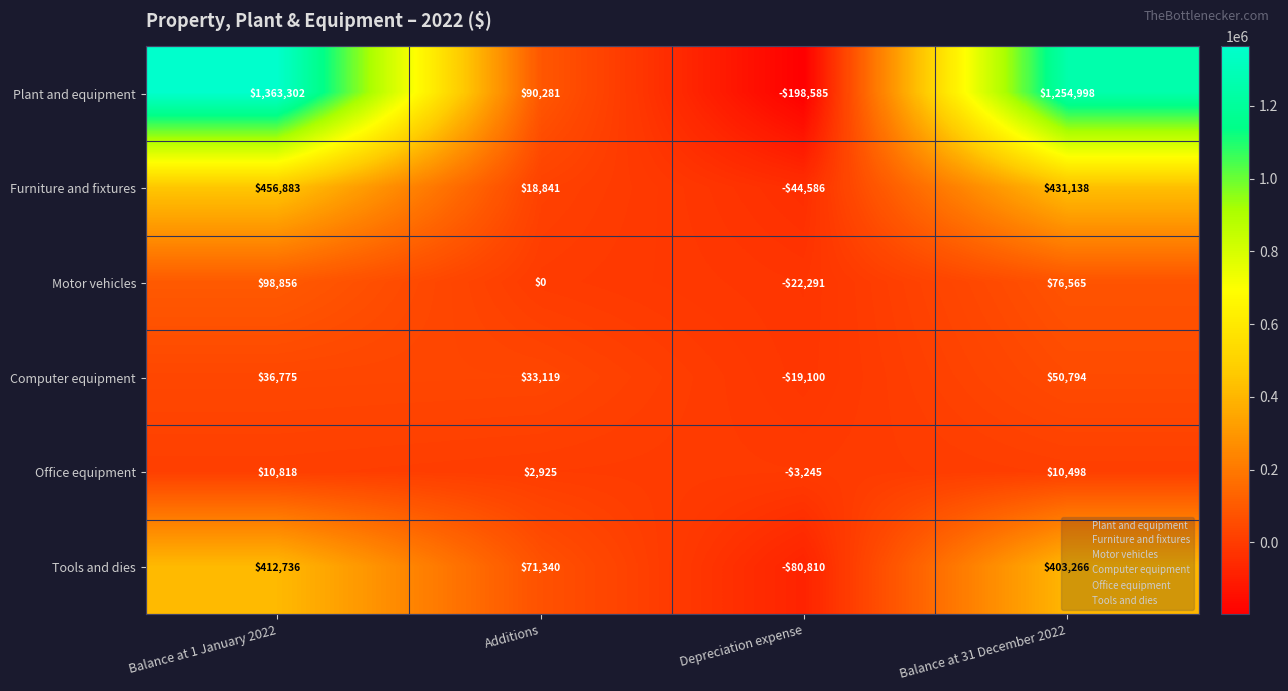

Which series has the largest total across all categories?

Plant and equipment